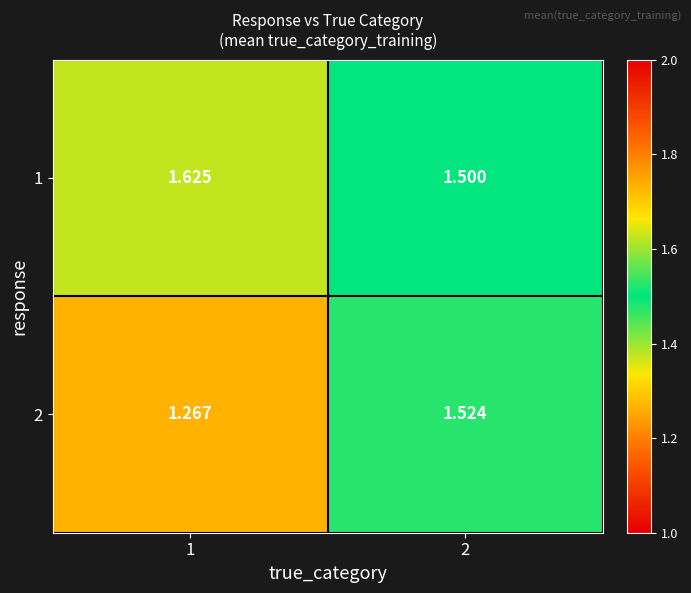

Is the value of 1 at 2 greater than the value of 2 at 1?

Yes